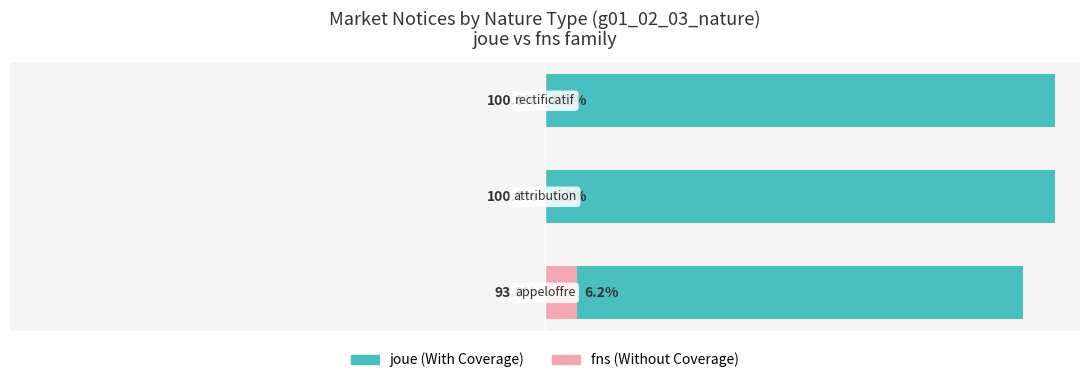

What is the greatest value displayed?

100.0